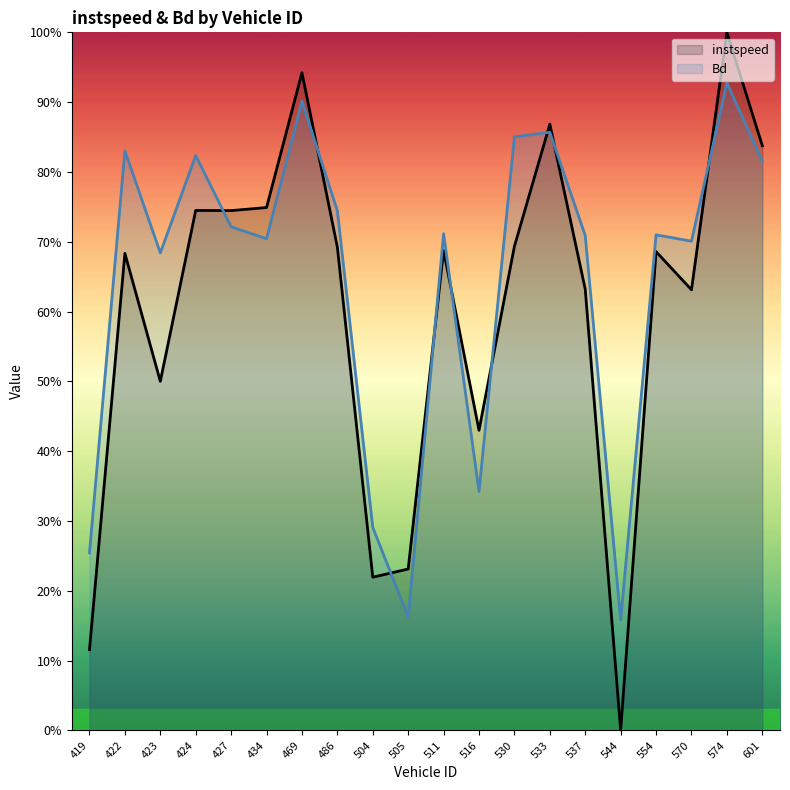

Does the chart have visible grid lines?

No